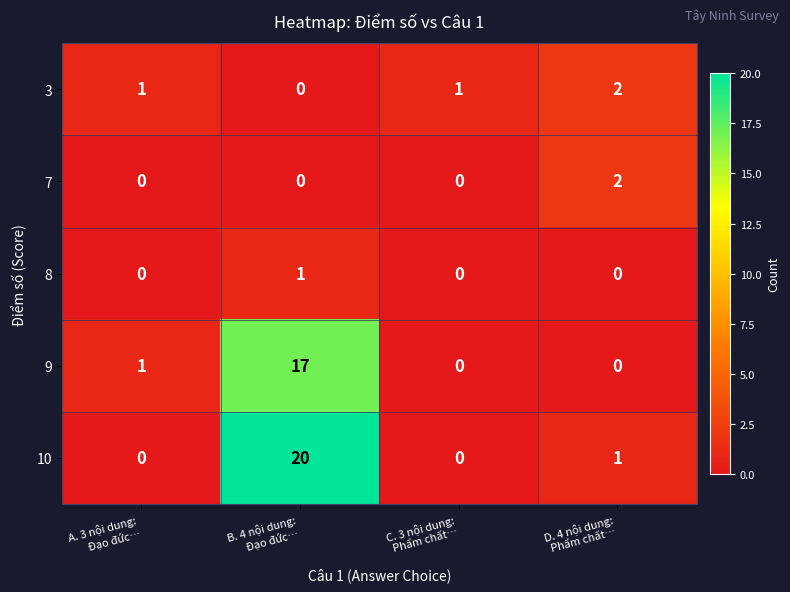

At which category is the sum across all series the highest?

B. 4 nội dung:
Đạo đức…